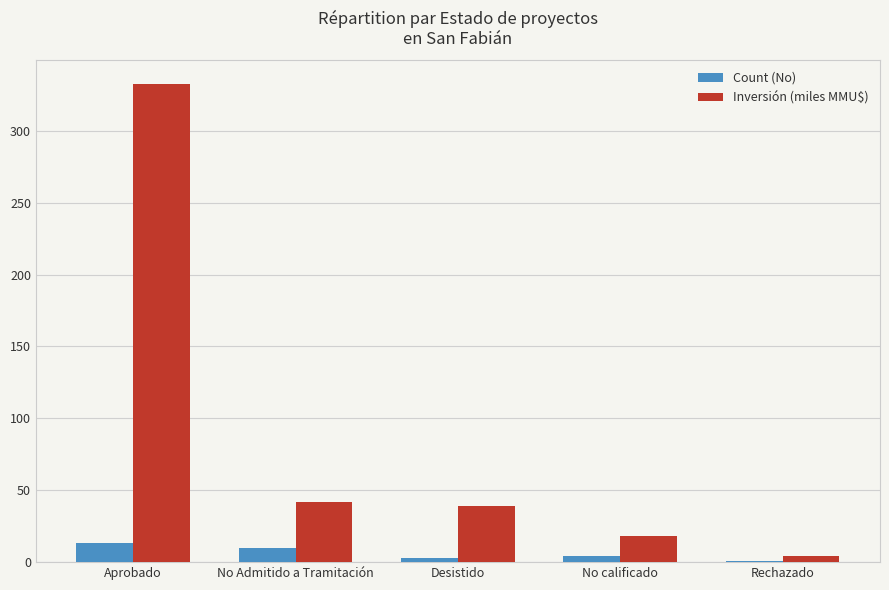

Read the Count (No) value at No Admitido a Tramitación.

10.0